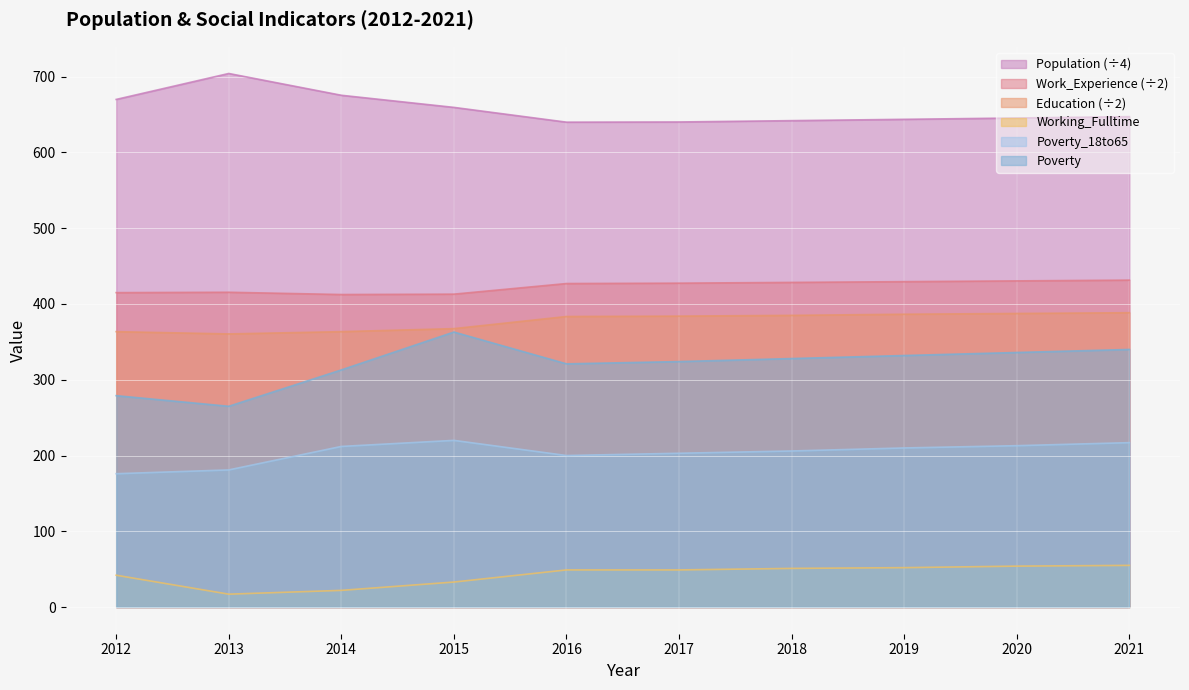

The value of Population at 2021 is 983.1. True or false?

False